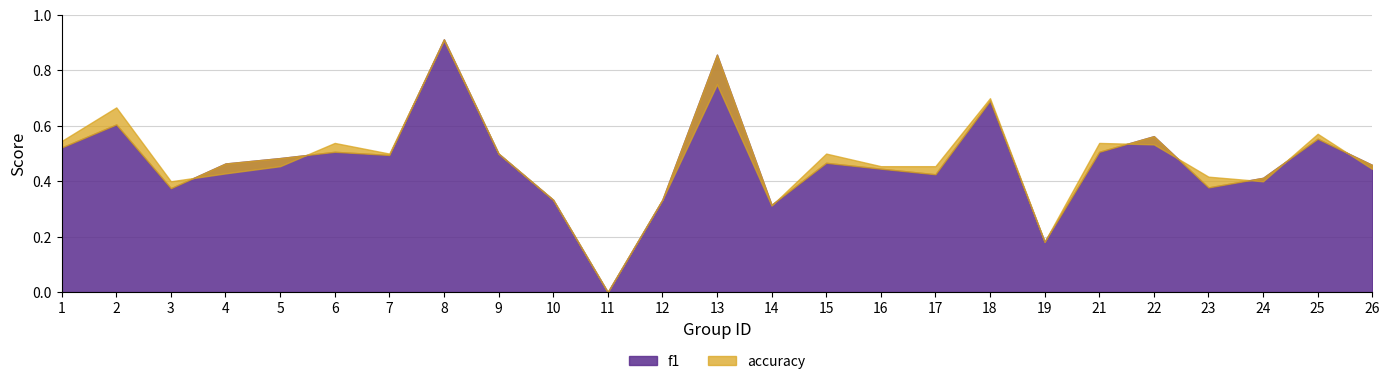

What is the sum of the accuracy values at 8 and 24?

1.3